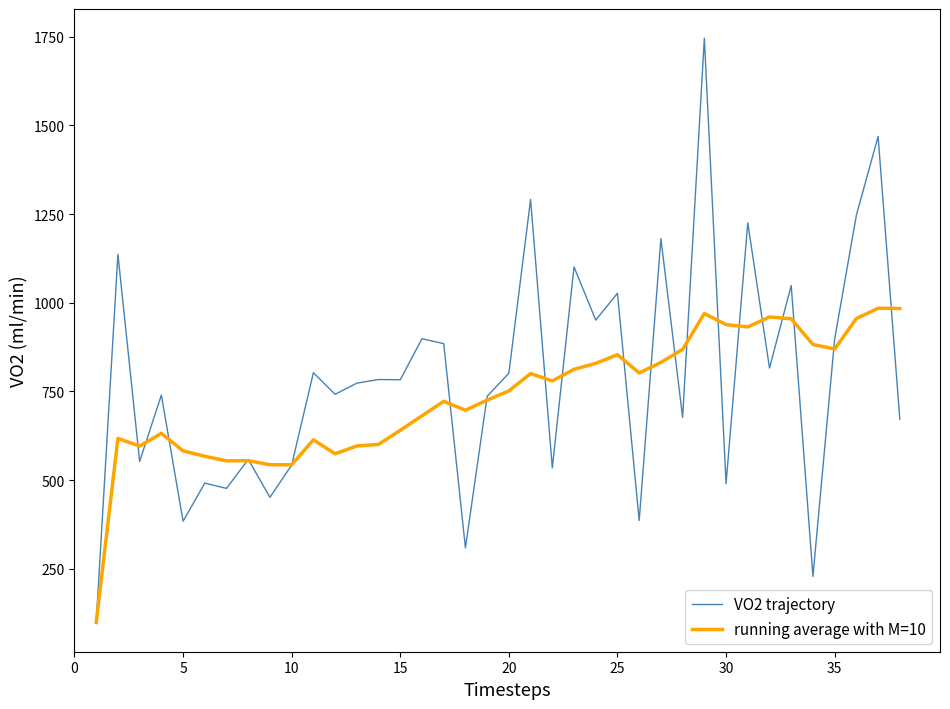

Rank the series by their maximum value, from lowest to highest.

running average with M=10, VO2 trajectory